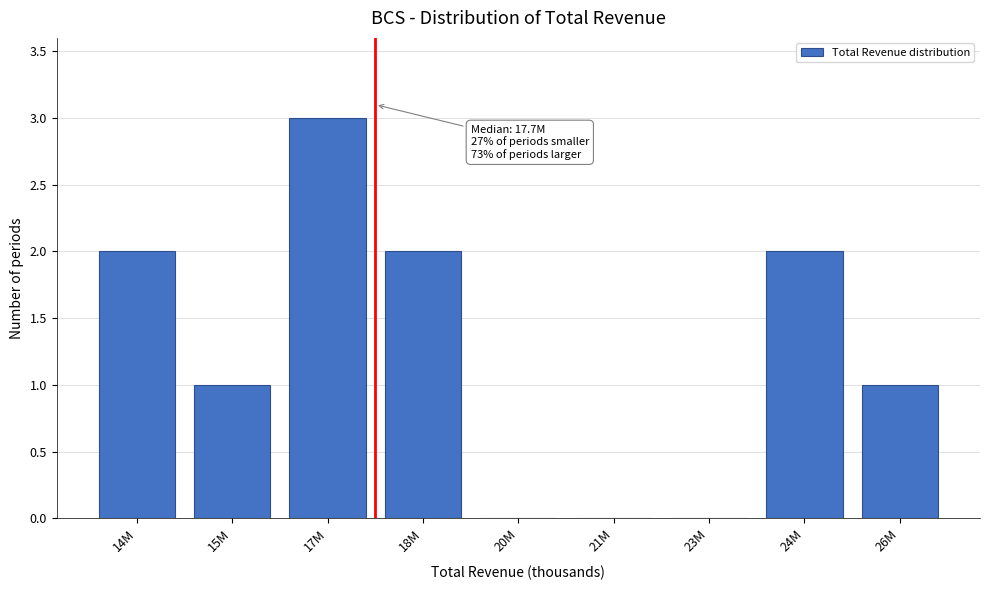

Reading right to left, what are all the values shown in this chart?

26M=1	24M=2	23M=0	21M=0	20M=0	18M=2	17M=3	15M=1	14M=2